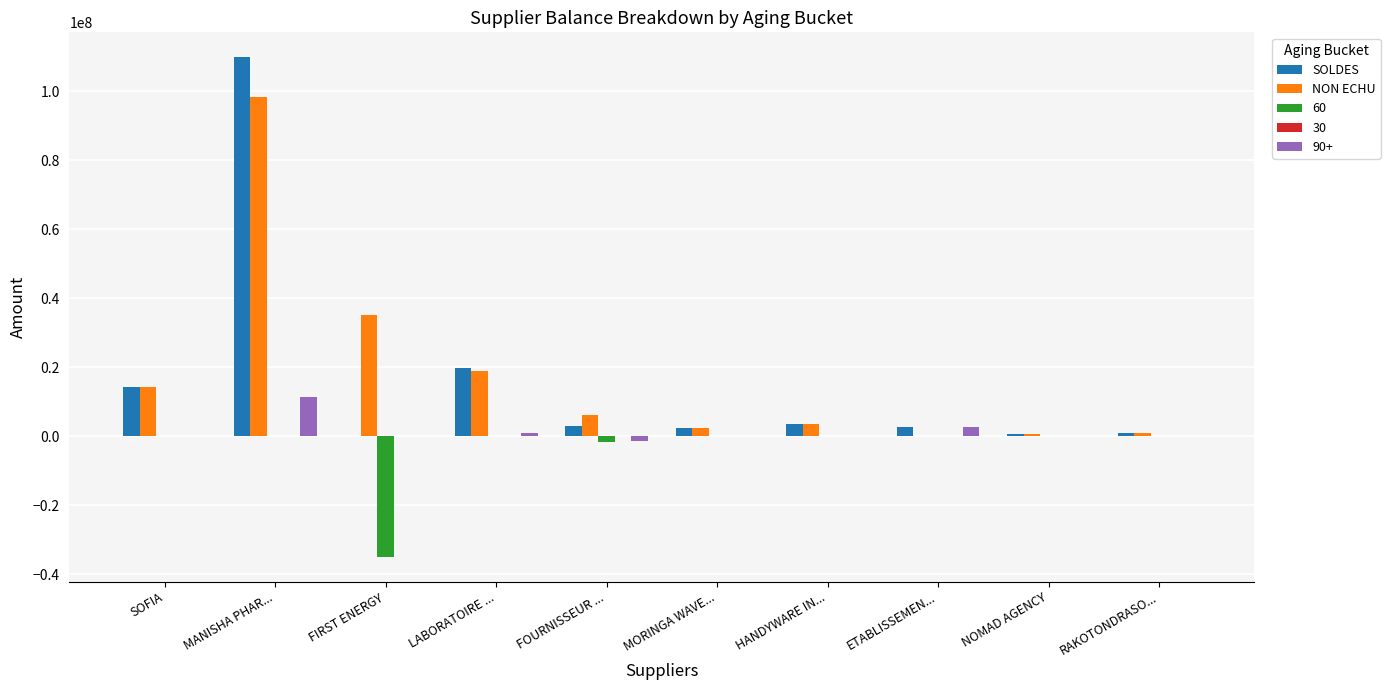

Which series has the largest total across all categories?

NON ECHU